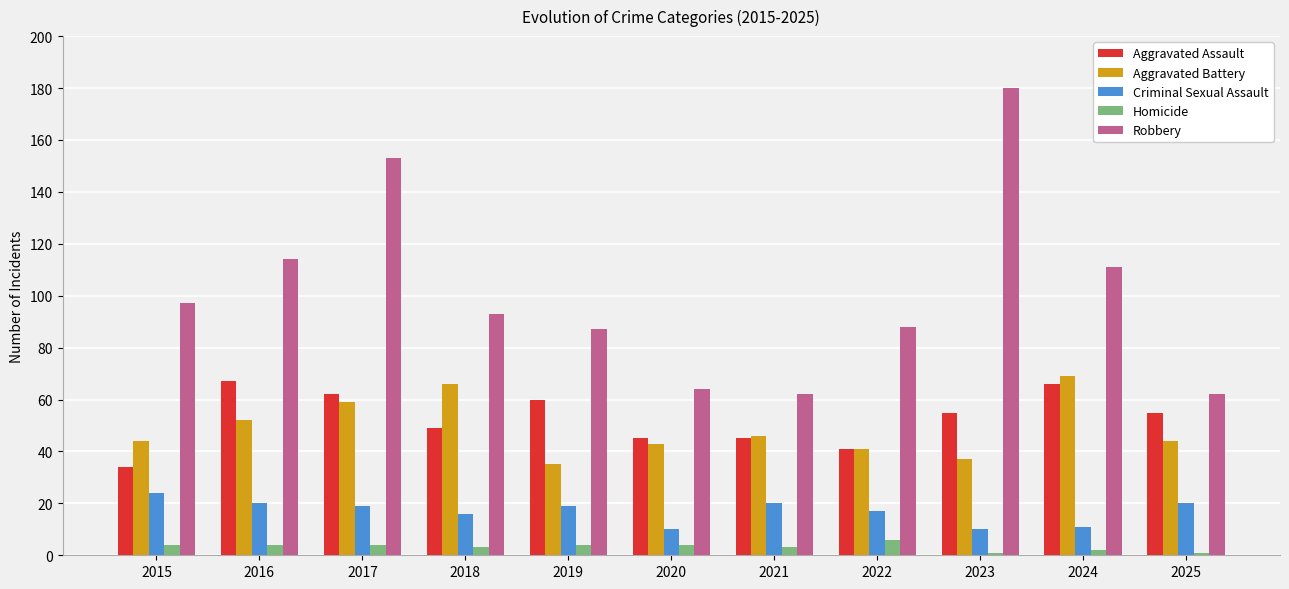

What is the value of the Aggravated Assault bar at the 6th from the left?

45